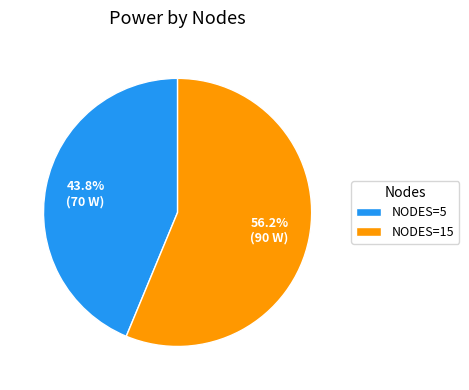

Combined, what portion of the pie is NODES=5 and NODES=15?

100.0%